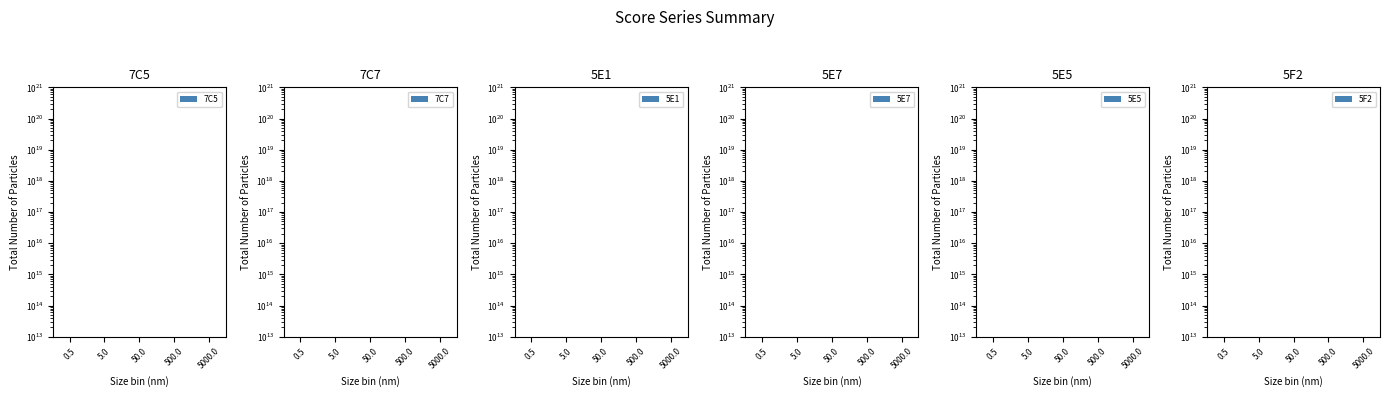

What is the label of the 5th bar from the right?

0.5